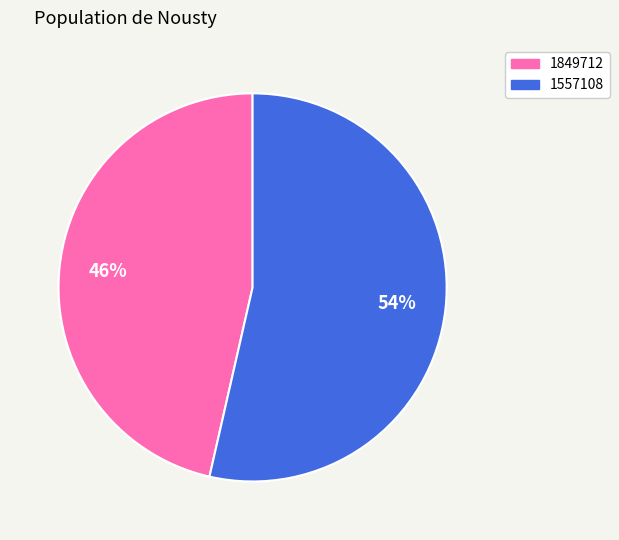

Between 1557108 and 1849712, which is larger?

1557108